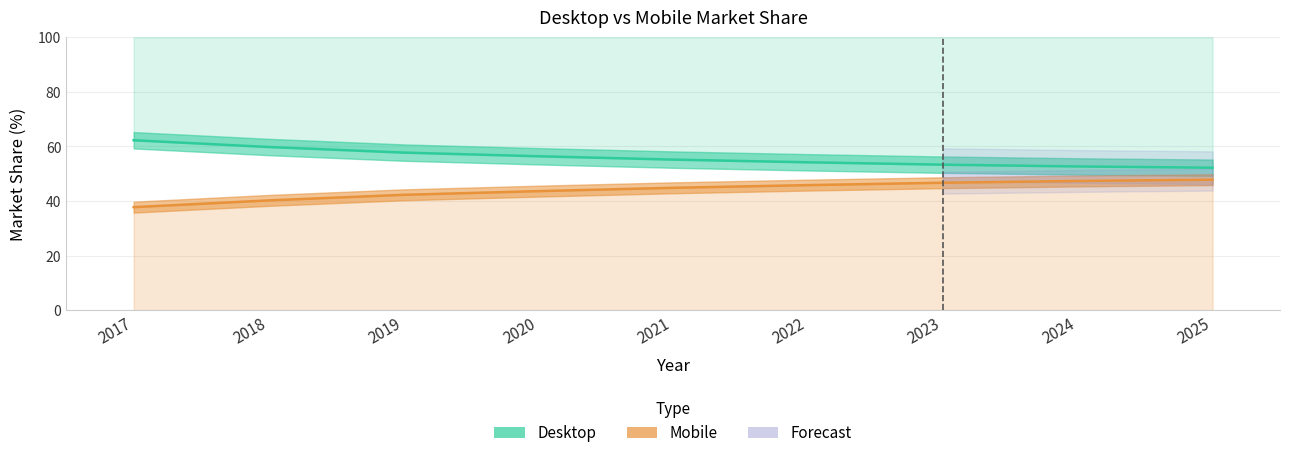

What is the sum of the Desktop values at 2021 and 2018?

115.0